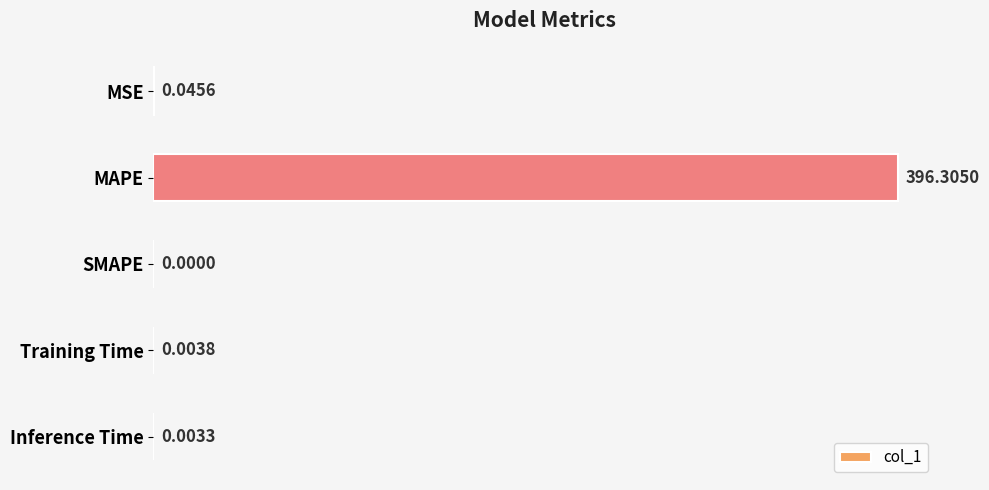

Count the number of categories in the chart.

5